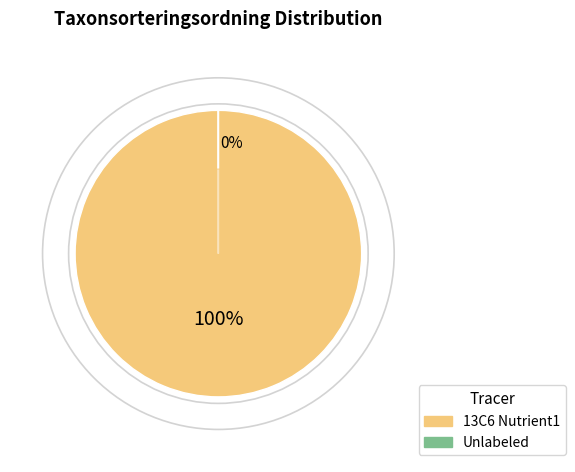

Count the number of slices in the pie.

2